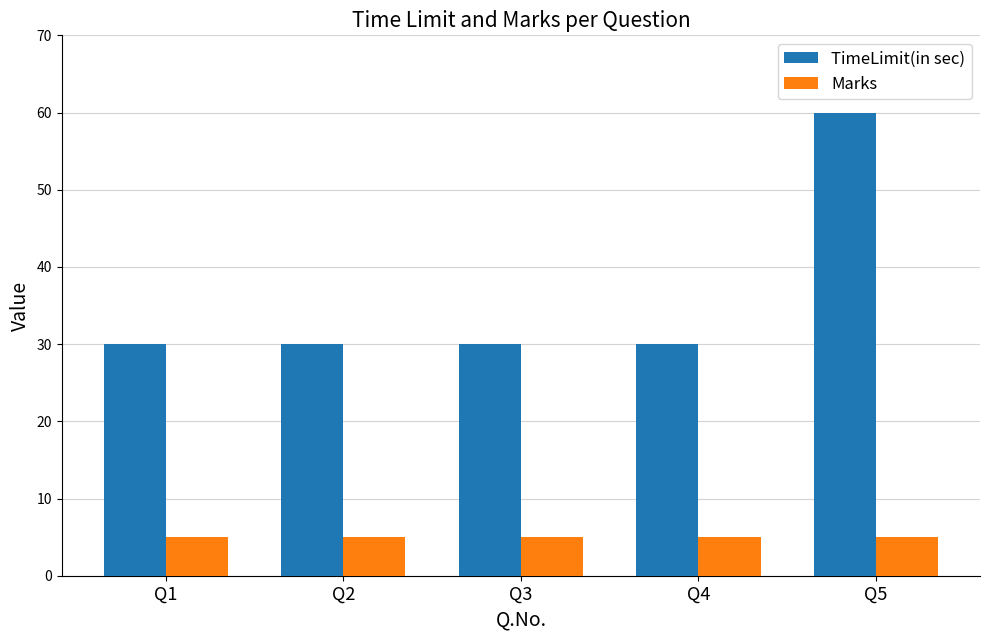

What is the average value of the Marks series?

5